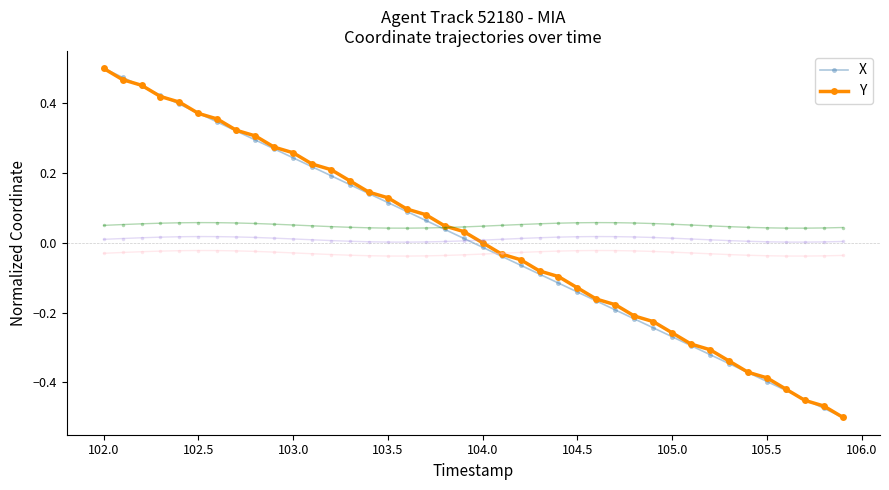

List the series in order of their overall mean, highest first.

Y, X